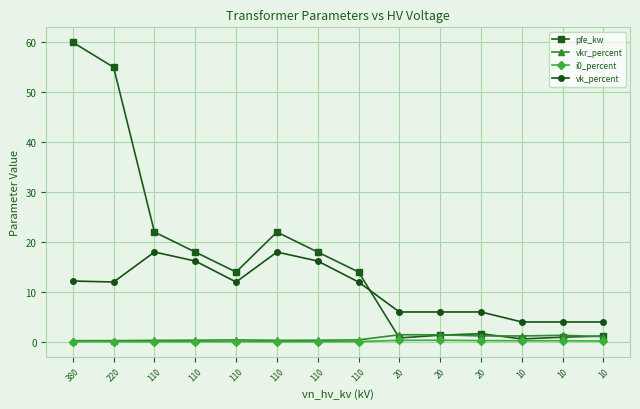

How many lines are shown in the chart?

4